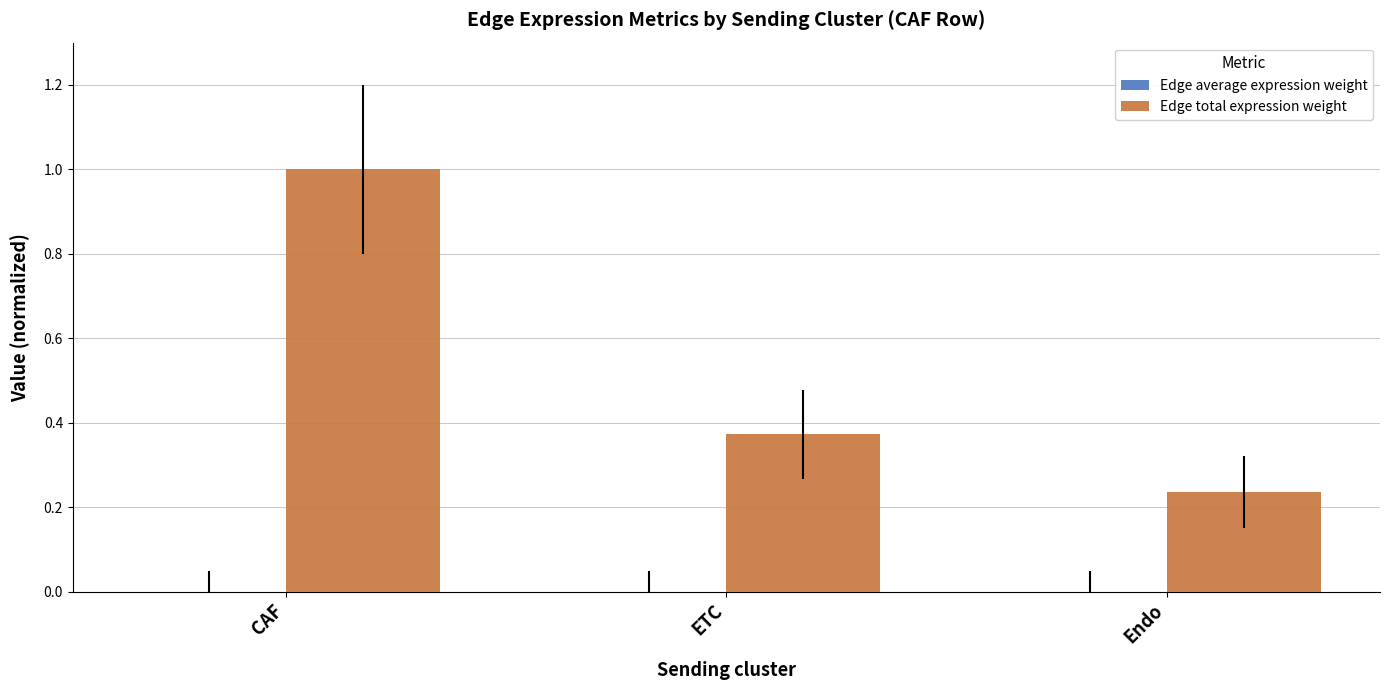

At which category is the sum across all series the highest?

CAF